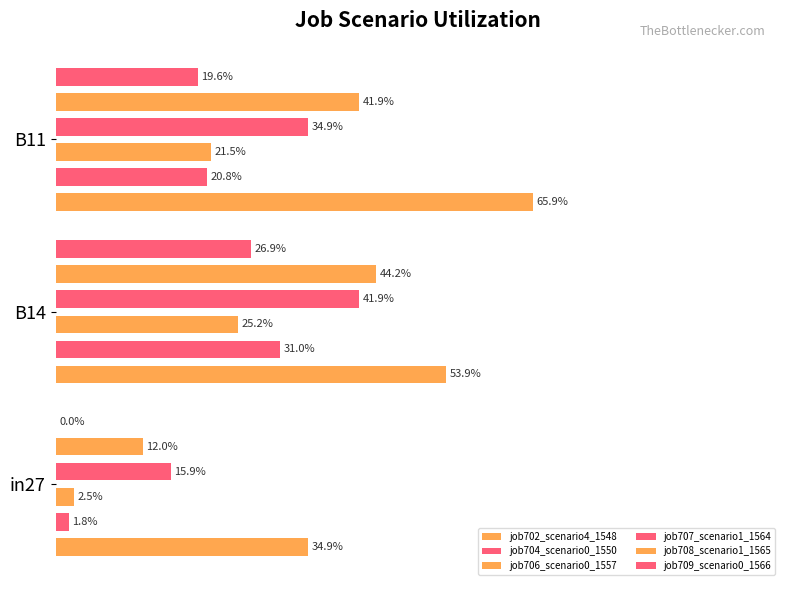

The value of job708_scenario1_1565 at in27 is 0.1. True or false?

False